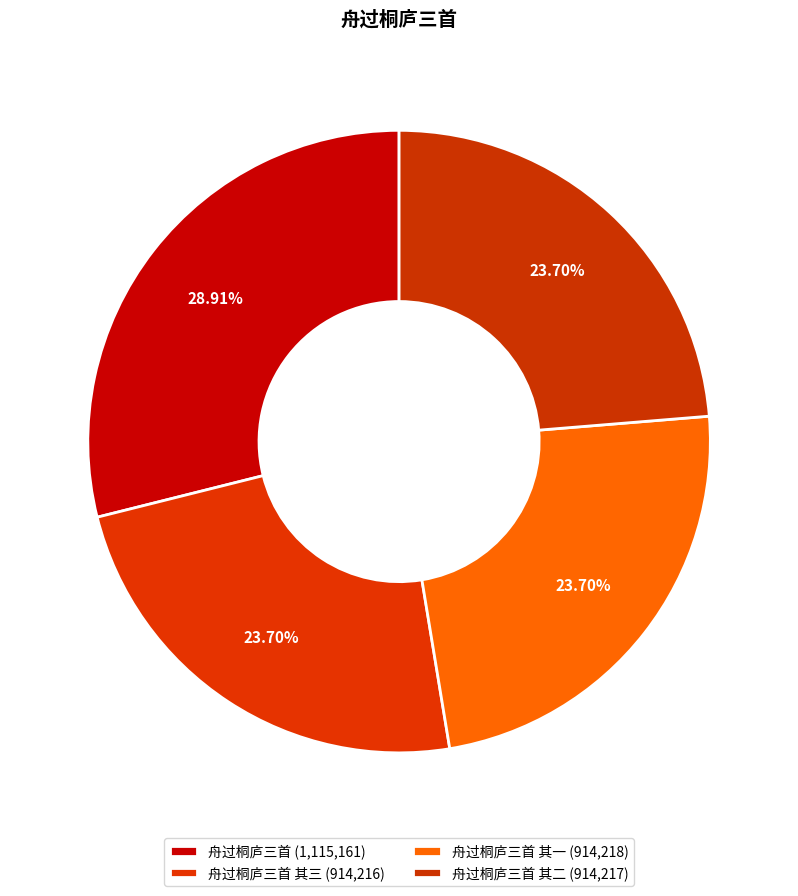

How many segments does this pie chart have?

4